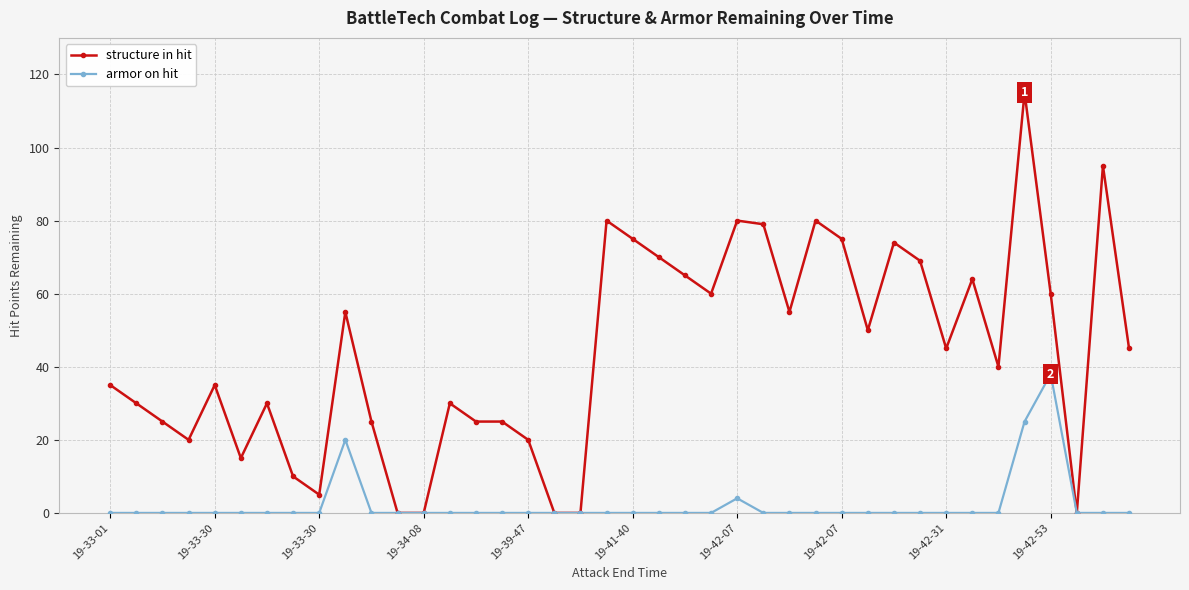

Which series has the largest total across all categories?

structure in hit